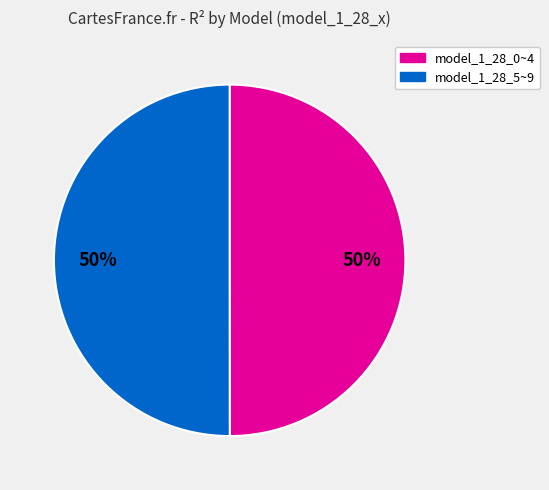

To the nearest percent, what is the average slice percentage?

50%